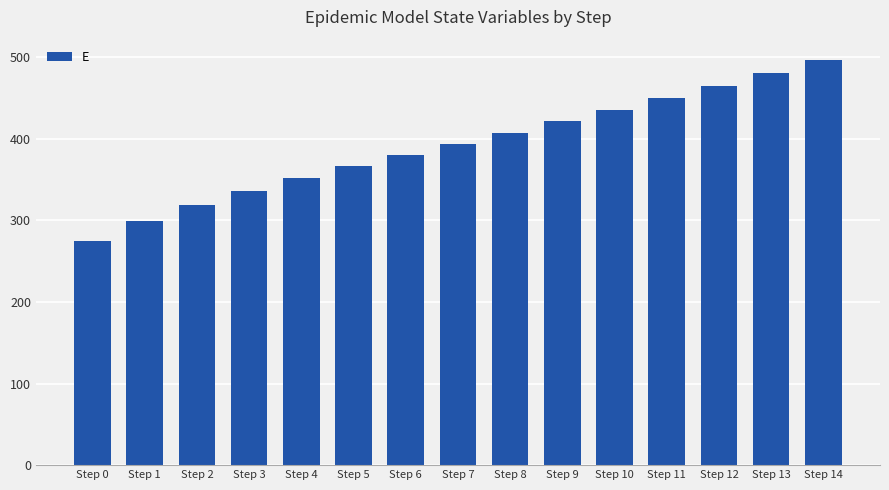

Reading left to right, list all the values displayed in this chart.

Step 0=274.6	Step 1=298.8	Step 2=318.9	Step 3=336.2	Step 4=351.7	Step 5=366.2	Step 6=380.2	Step 7=393.9	Step 8=407.6	Step 9=421.4	Step 10=435.6	Step 11=450.1	Step 12=465.1	Step 13=480.7	Step 14=496.8